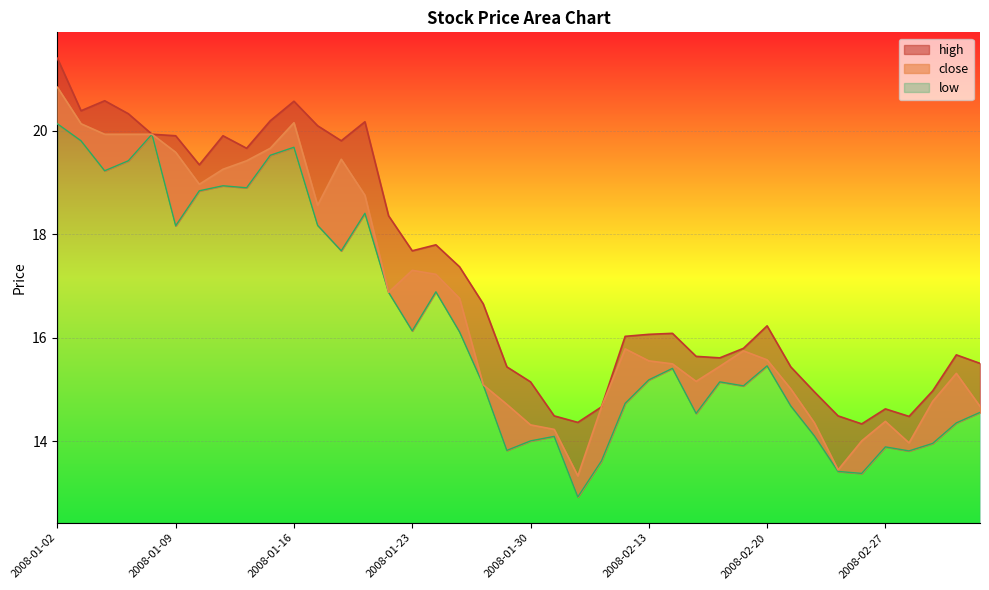

What are all the series names shown in the legend?

close, high, low